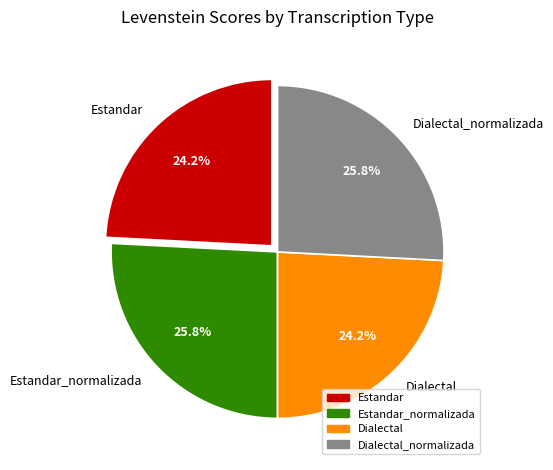

What portion of the pie excludes Dialectal?

75.8%